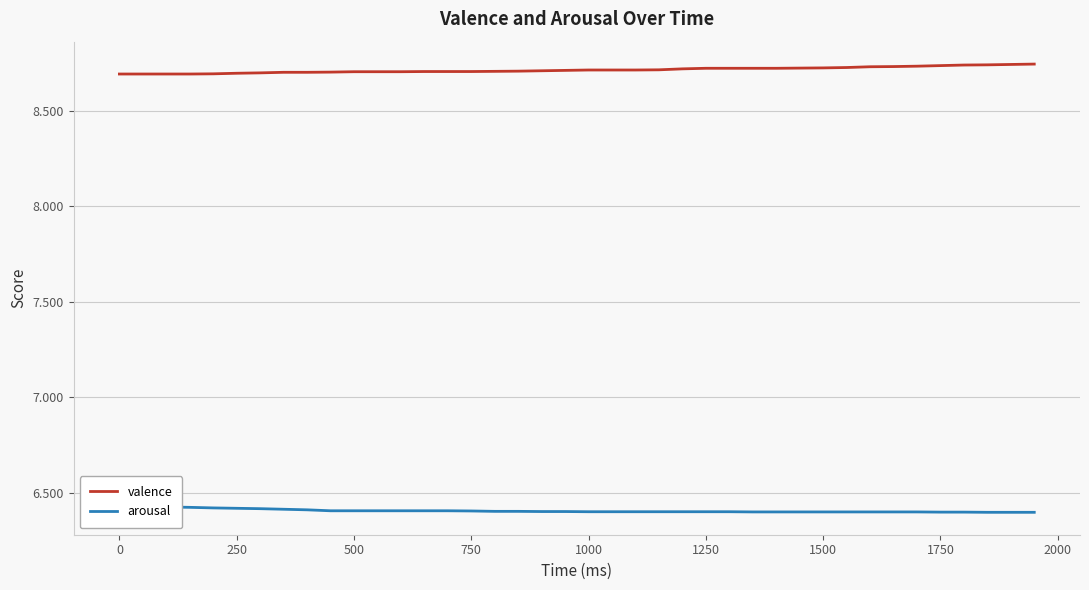

True or false: valence has a value of 8.7 at 250.

True